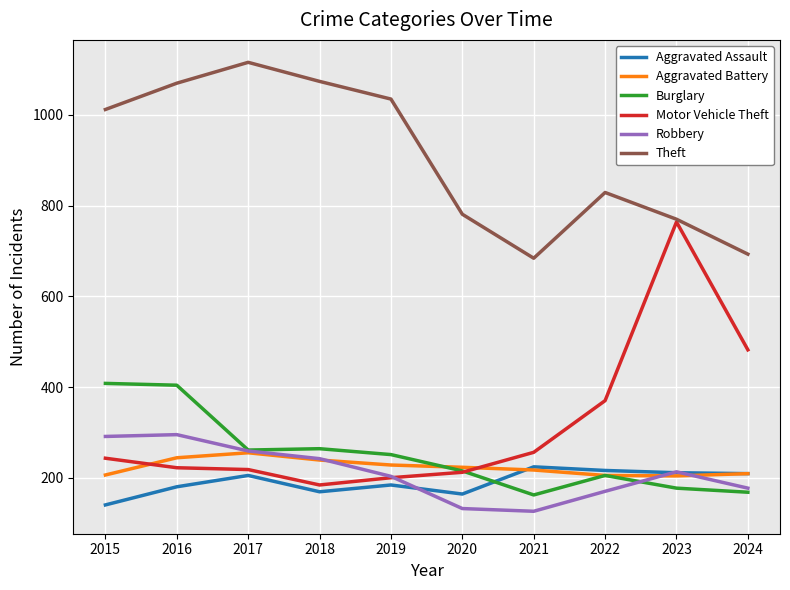

True or false: Motor Vehicle Theft has a value of 165 at 2024.

False